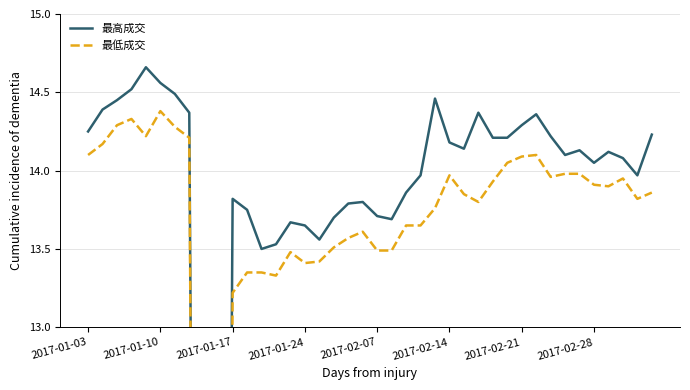

Which series has the largest total across all categories?

最高成交